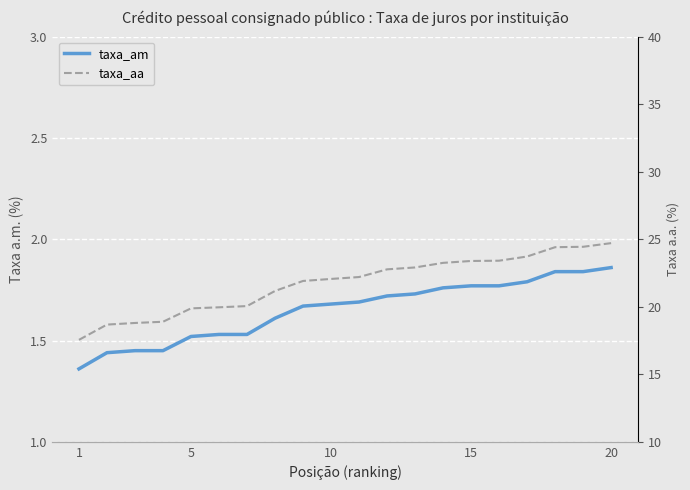

Does the chart display data point markers on the line(s)?

No